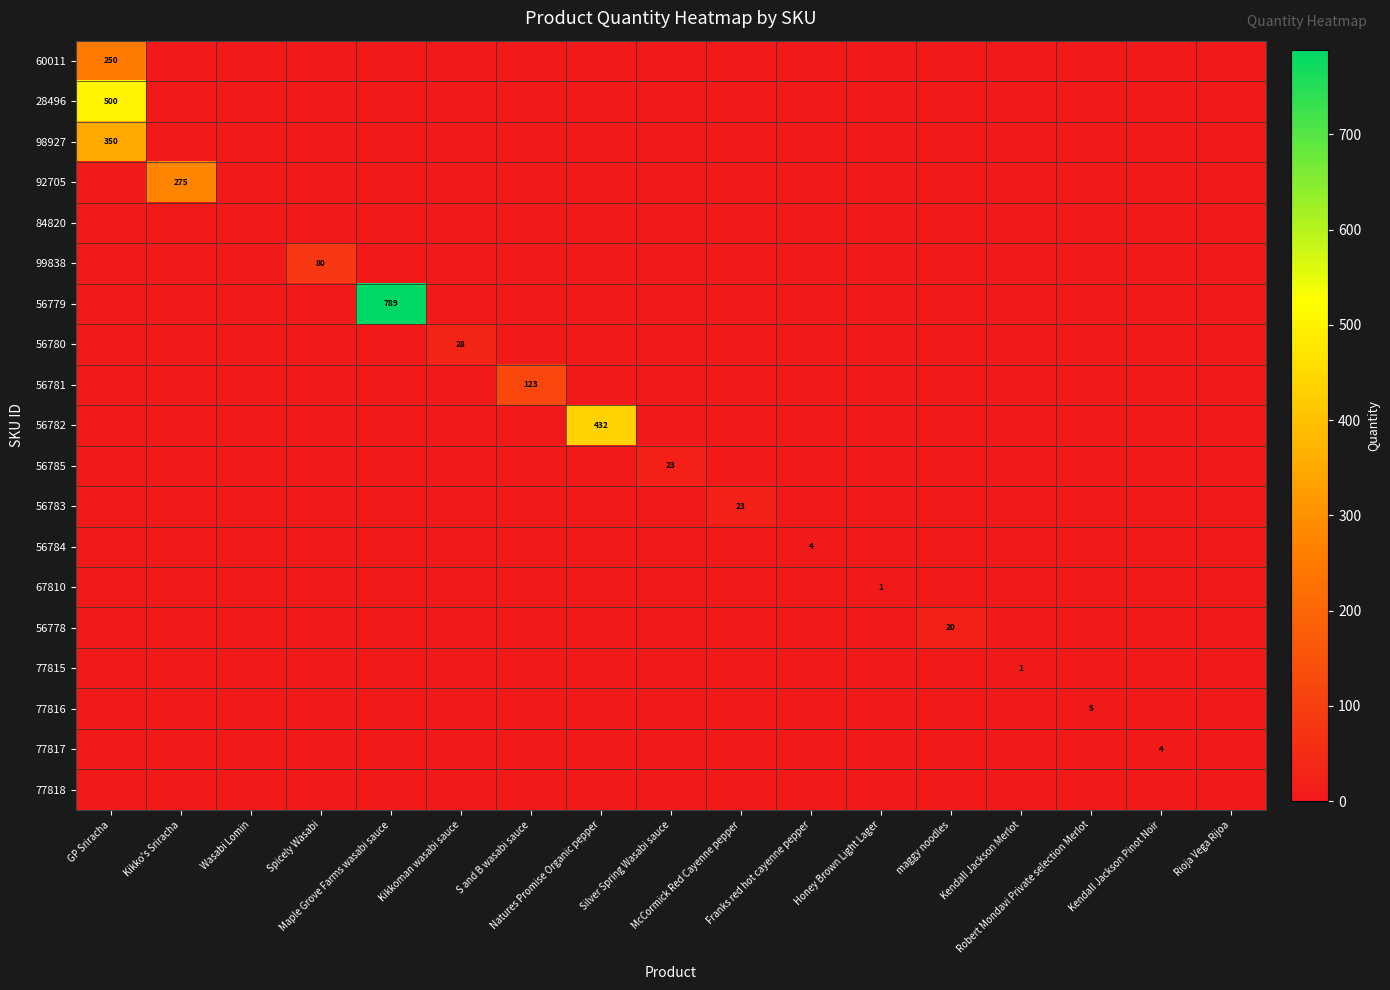

What is the sum of all 56782 values?

432